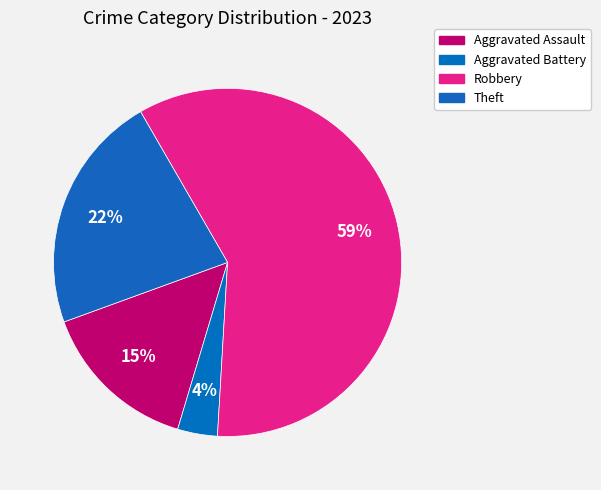

The Robbery slice represents 73% of the pie. True or false?

False